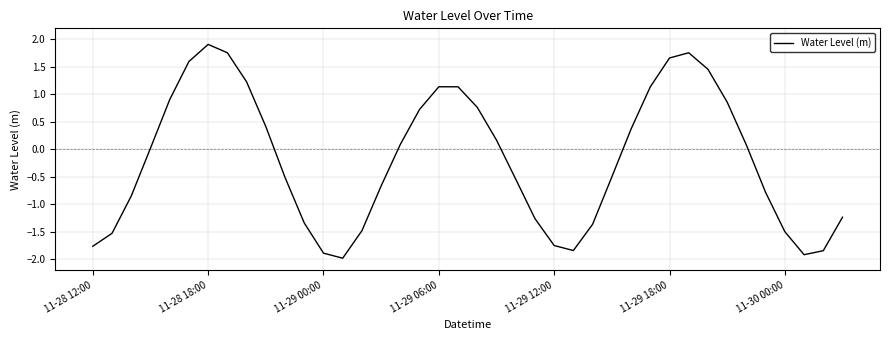

What is the maximum value shown in the chart?

1.9